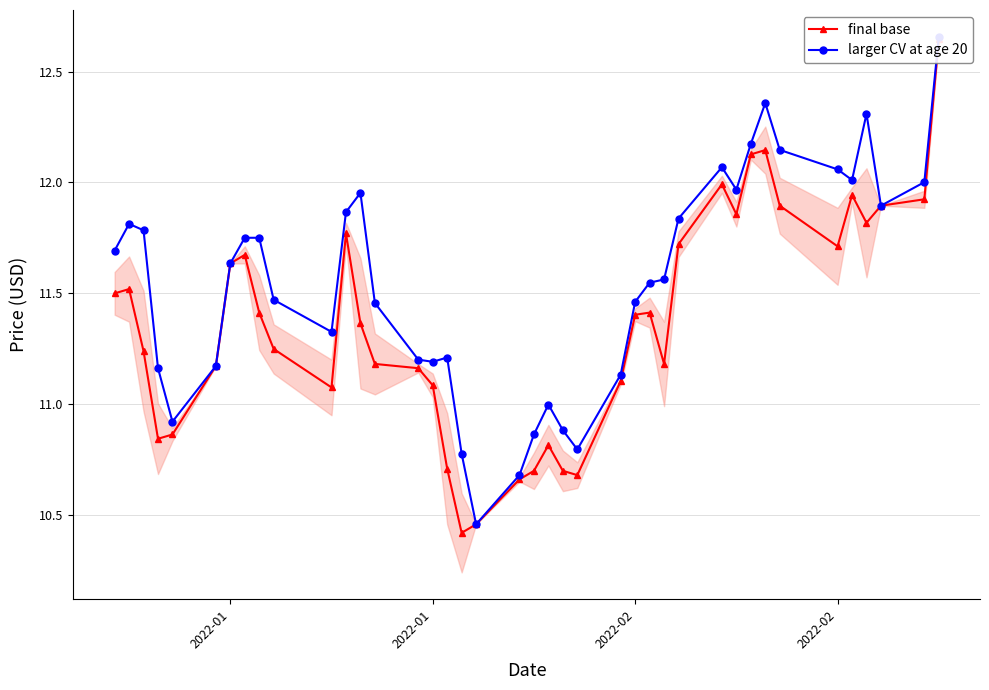

Which series has the largest total across all categories?

larger CV at age 20